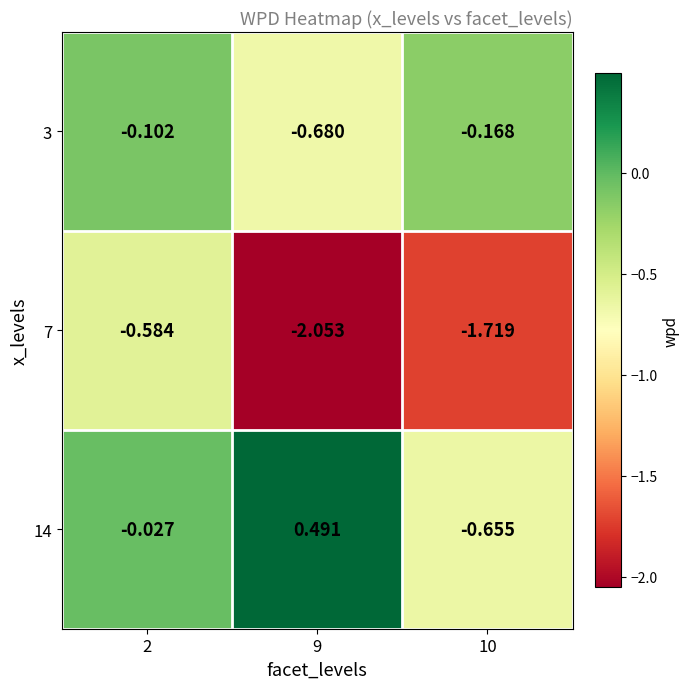

What is the spread (max minus min) of values at 2?

0.6